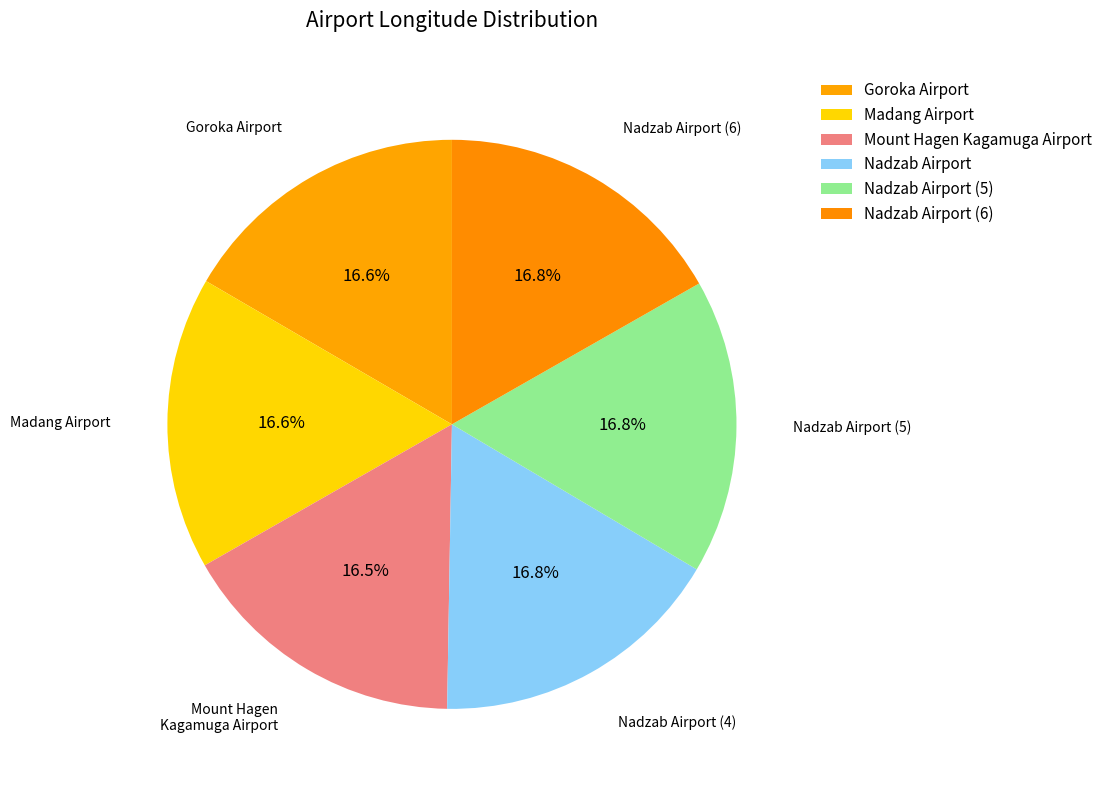

How many segments does this pie chart have?

6